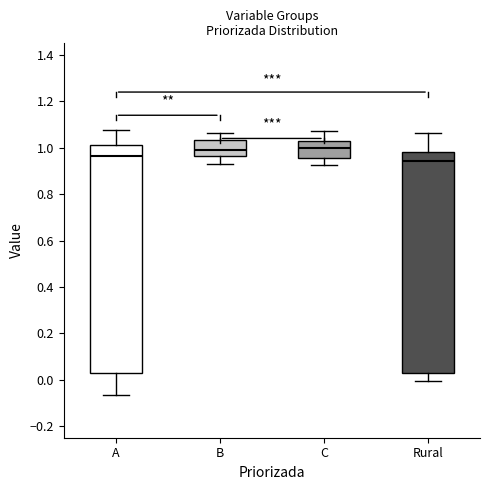

Reading left to right, transcribe this box plot: for each box, give where its median line is, the range the box spans, and where its two whiskers end, as read against the y-axis. The values are not printed on the chart, so give them approximately, as read against the axis.

A: median 0.96, box 0.04 to 1.02, whiskers -0.06 to 1.08
B: median 1.00, box 0.96 to 1.04, whiskers 0.94 to 1.06
C: median 1.00, box 0.96 to 1.02, whiskers 0.92 to 1.08
Rural: median 0.94, box 0.02 to 0.98, whiskers 0.00 to 1.06